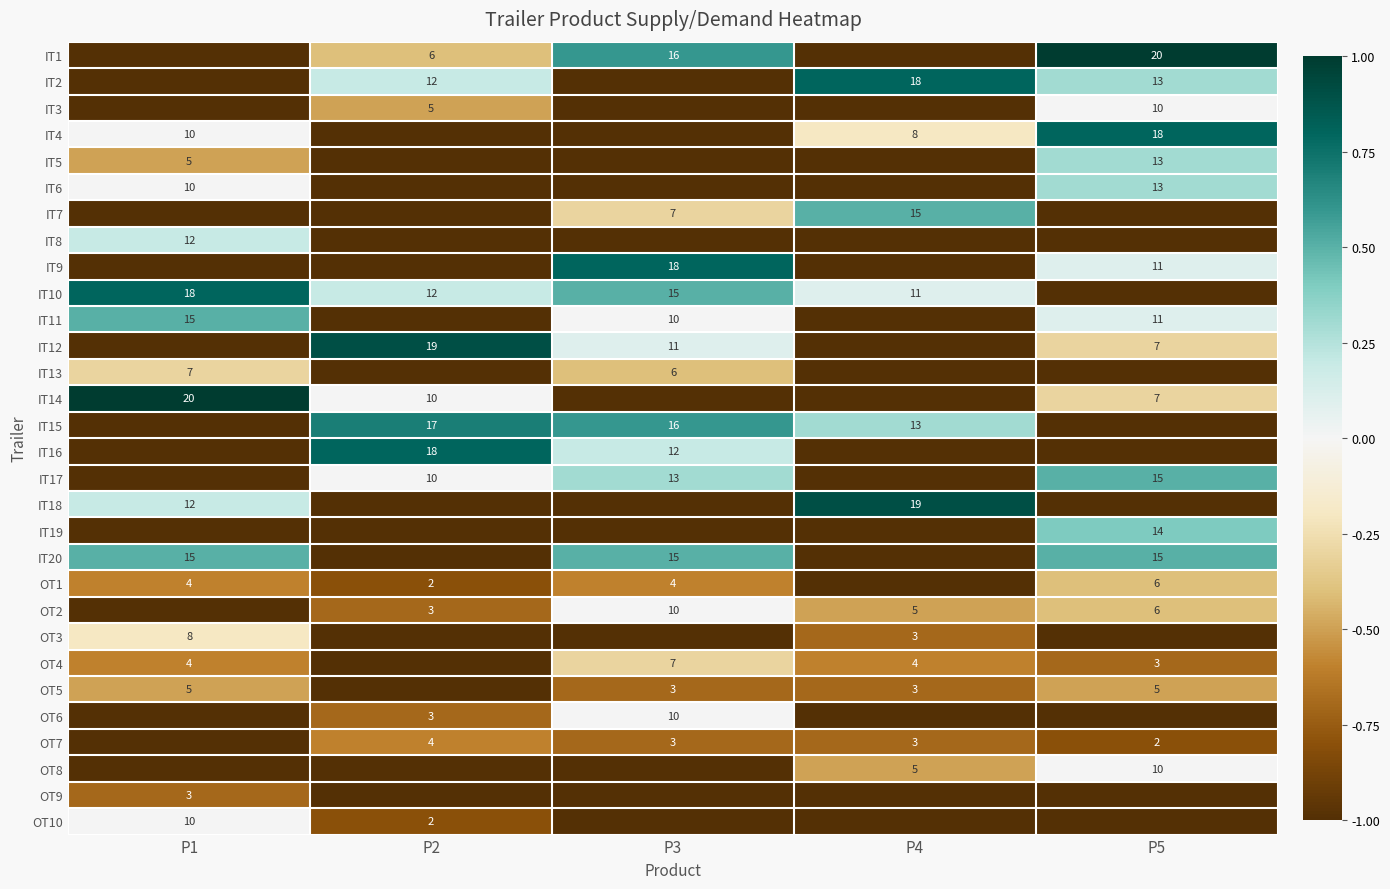

What is the sum of the IT1 values at P3 and P5?

36